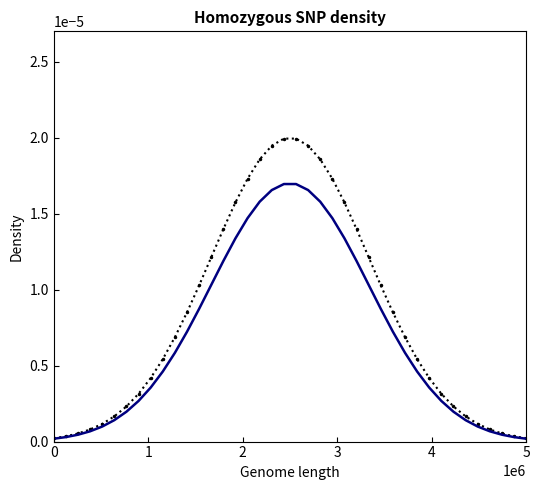

The G series shows 0.0 at 38. True or false?

False